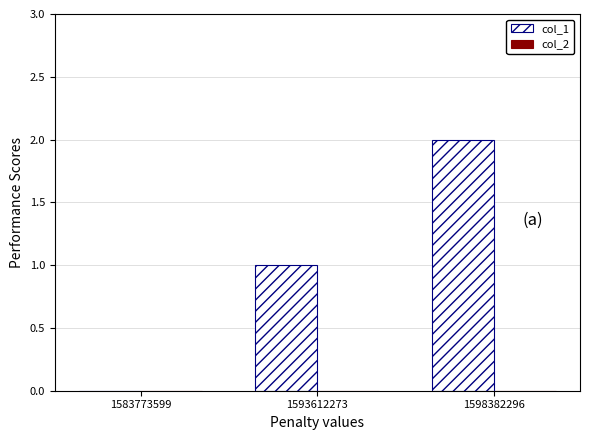

The value at 1598382296 is 3. True or false?

False